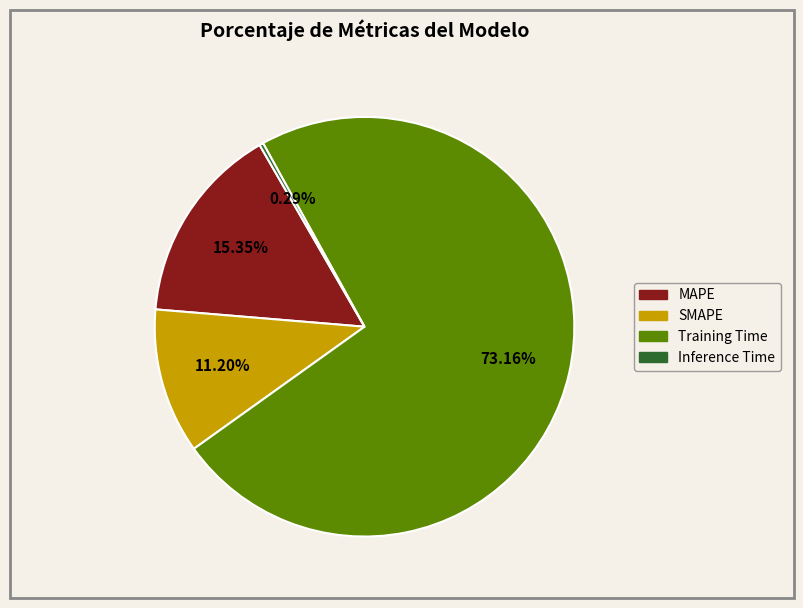

Rank the categories by value from lowest to highest.

Inference Time, SMAPE, MAPE, Training Time